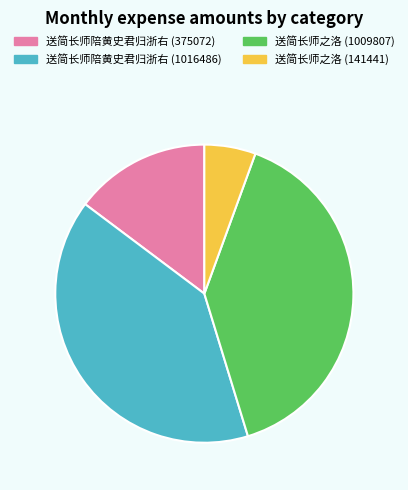

Is it true that 送简长师陪黄史君归浙右 (375072) is 3% of the pie?

False